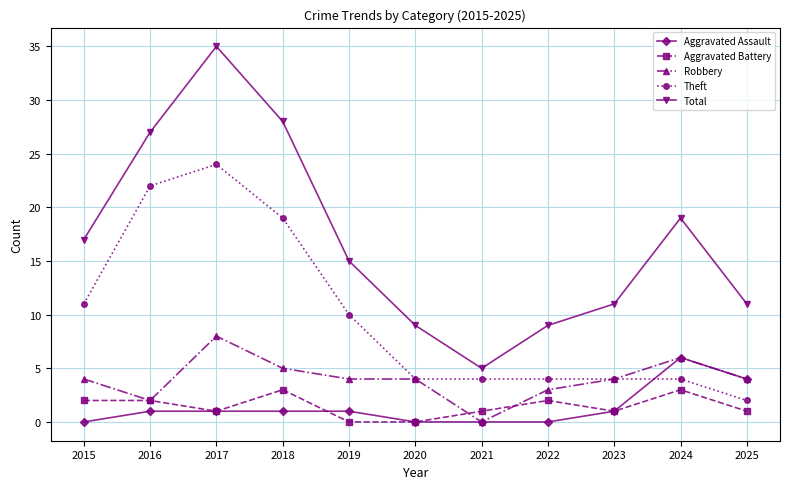

Where is Aggravated Assault nearest to the value 3?

2025